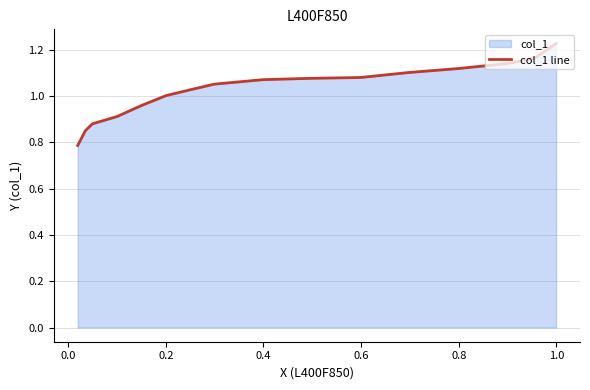

How many data points does each series have?

16